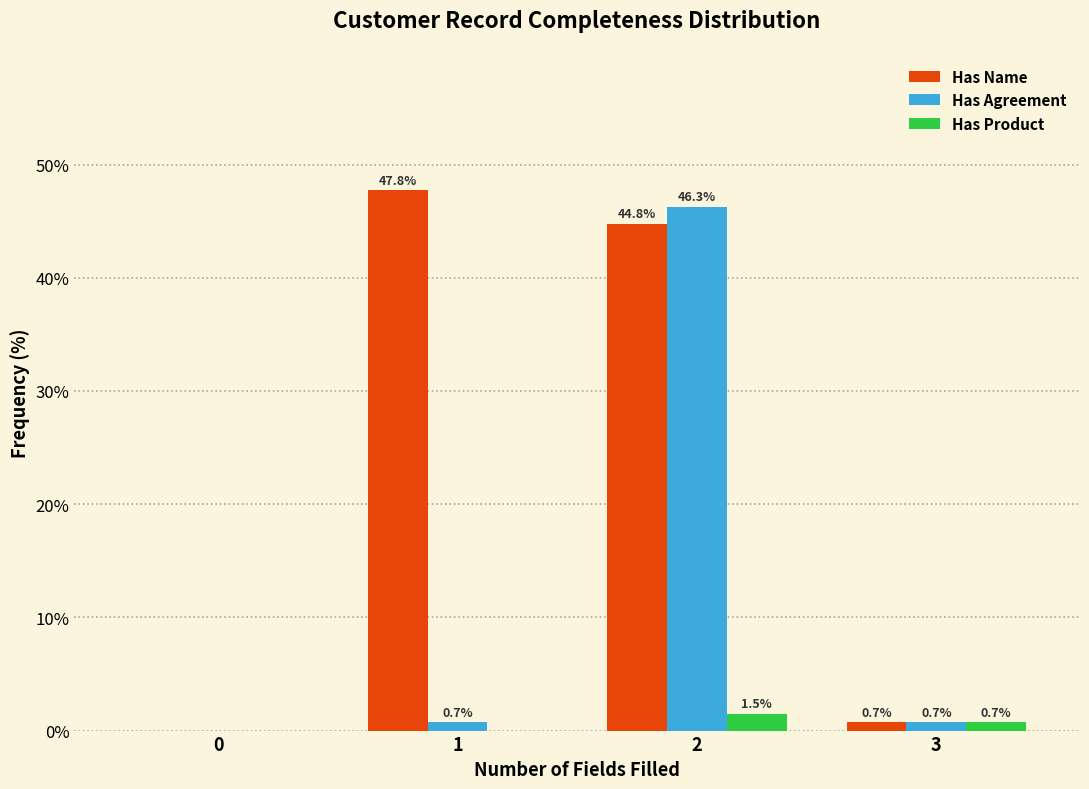

Reading left to right, transcribe all the data shown in this chart.

Has Name: 0=0.0	1=47.8	2=44.8	3=0.7
Has Agreement: 0=0.0	1=0.7	2=46.3	3=0.7
Has Product: 0=0.0	1=0.0	2=1.5	3=0.7